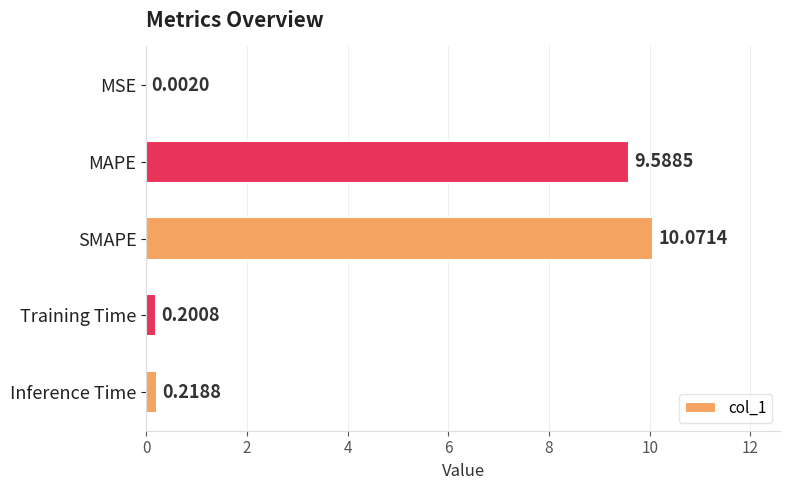

At which label is the value closest to 5?

MAPE